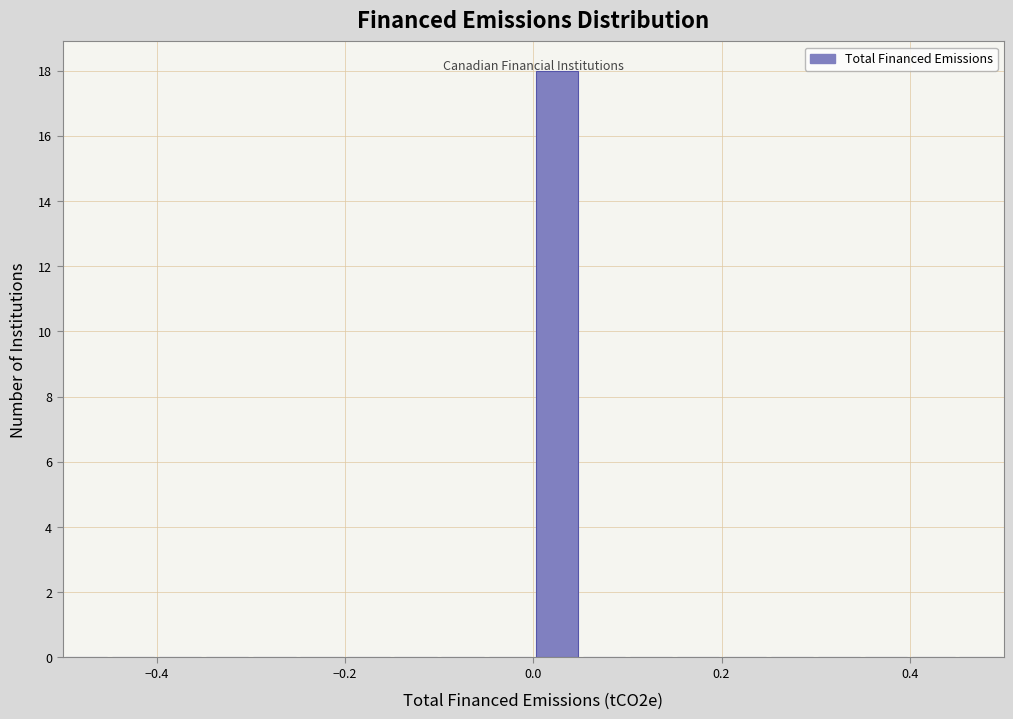

Read against the x-axis, roughly where is the centre of the tallest bar?

0.02